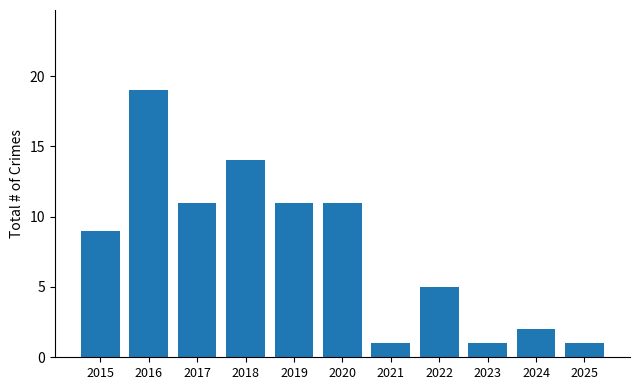

Reading left to right, list all the values displayed in this chart.

9	19	11	14	11	11	1	5	1	2	1